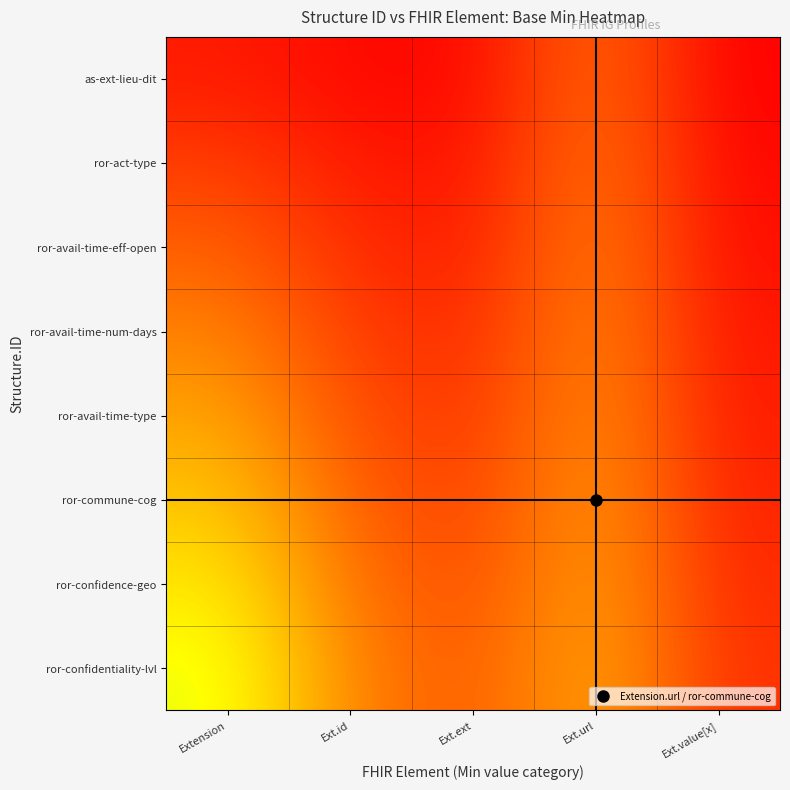

At which category is the sum across all series the highest?

Extension